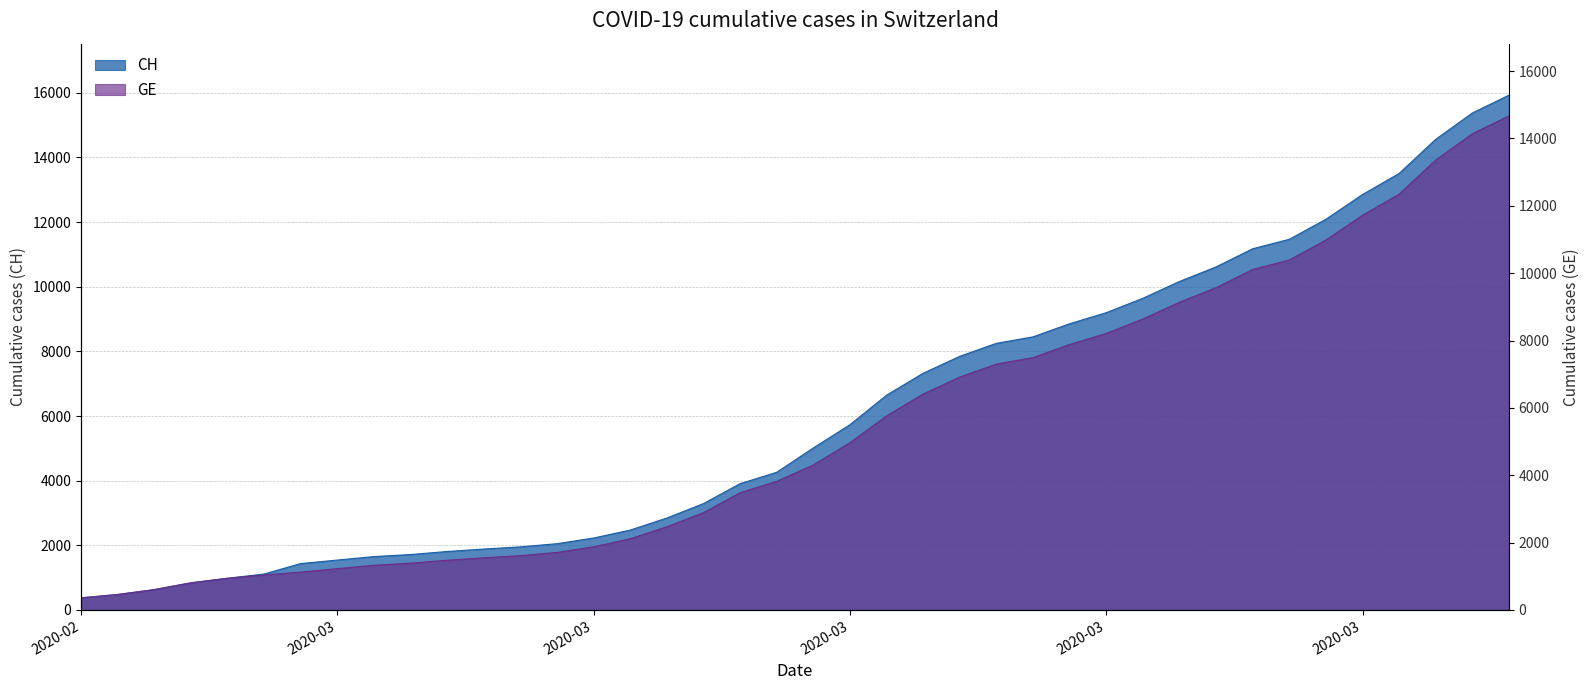

The GE series shows 5772 at 2020-04-02. True or false?

False